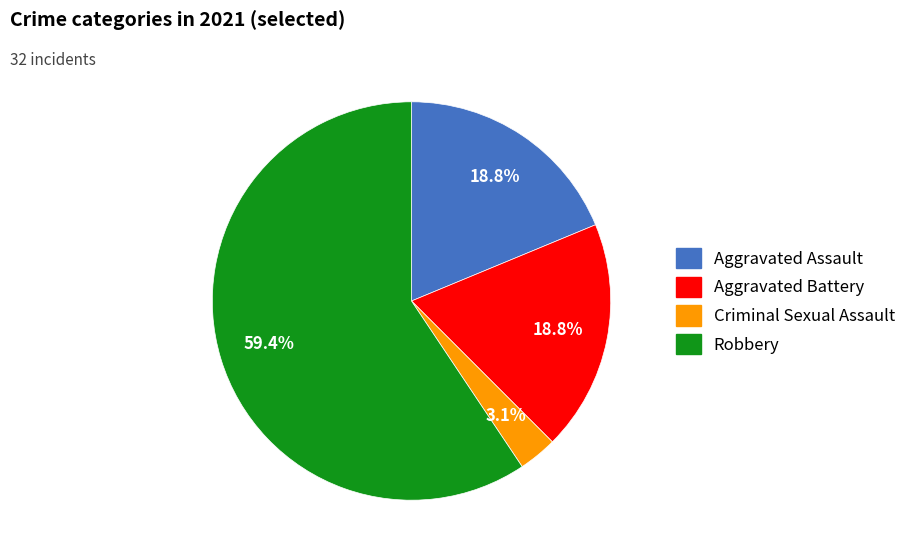

To the nearest percent, what portion does Aggravated Assault represent?

19%